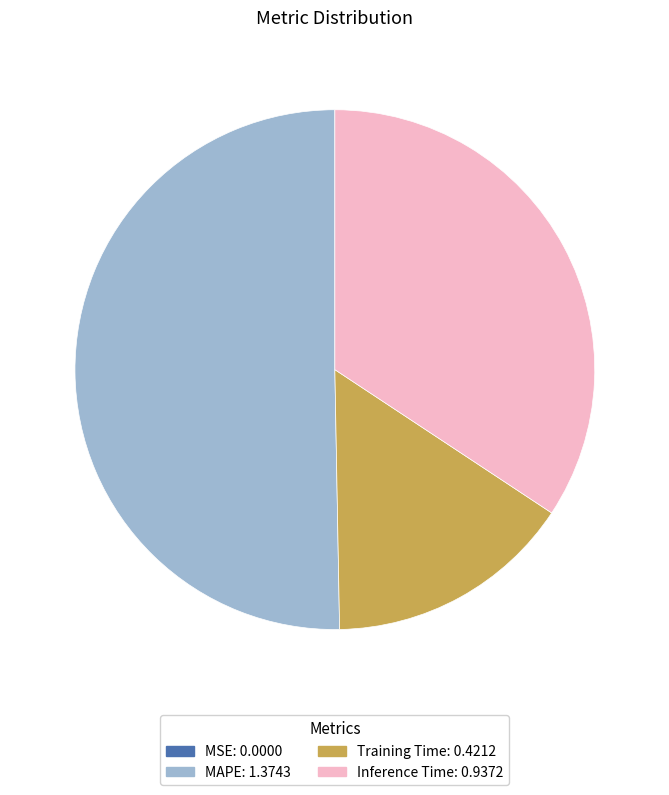

Which slice is the largest?

MAPE